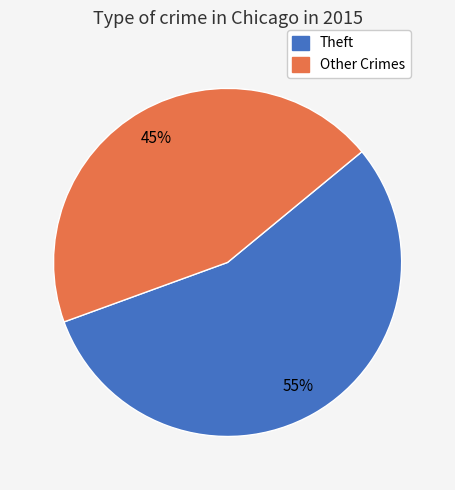

Rank the categories by value from lowest to highest.

Other Crimes, Theft